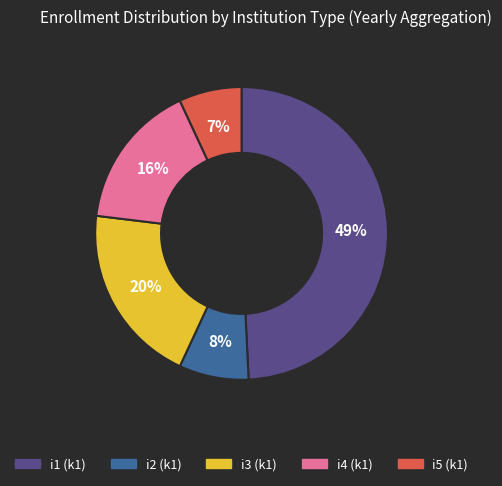

Is there a majority slice in this chart?

No